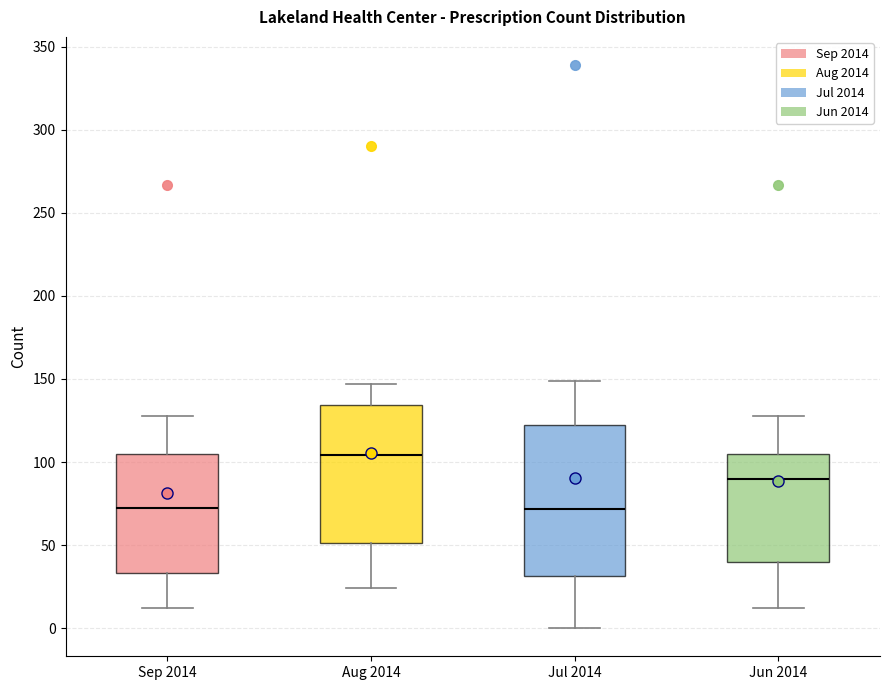

Reading left to right, transcribe this box plot: for each box, give where its median line is, the range the box spans, and where its two whiskers end, as read against the y-axis. The values are not printed on the chart, so give them approximately, as read against the axis.

Sep 2014: median 75, box 35 to 105, whiskers 10 to 130
Aug 2014: median 105, box 50 to 135, whiskers 25 to 145
Jul 2014: median 70, box 30 to 120, whiskers 0 to 150
Jun 2014: median 90, box 40 to 105, whiskers 10 to 130